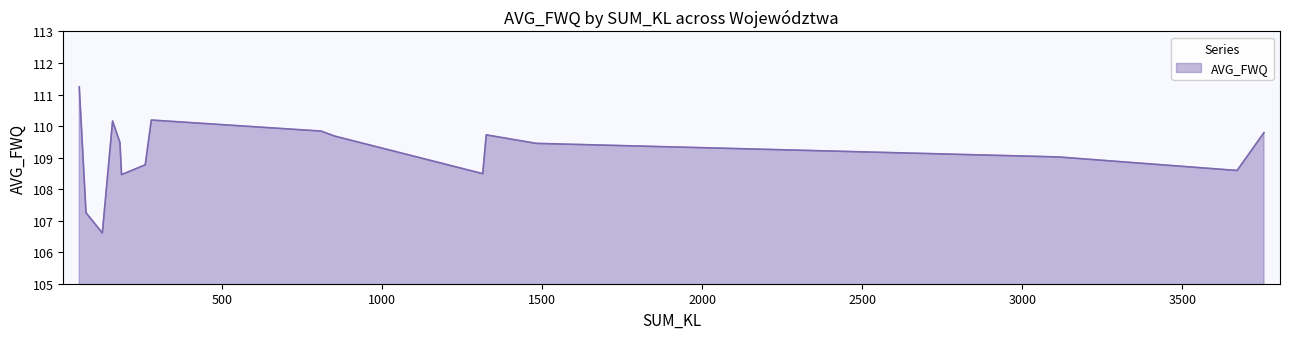

What is the minimum value shown in the chart?

106.6